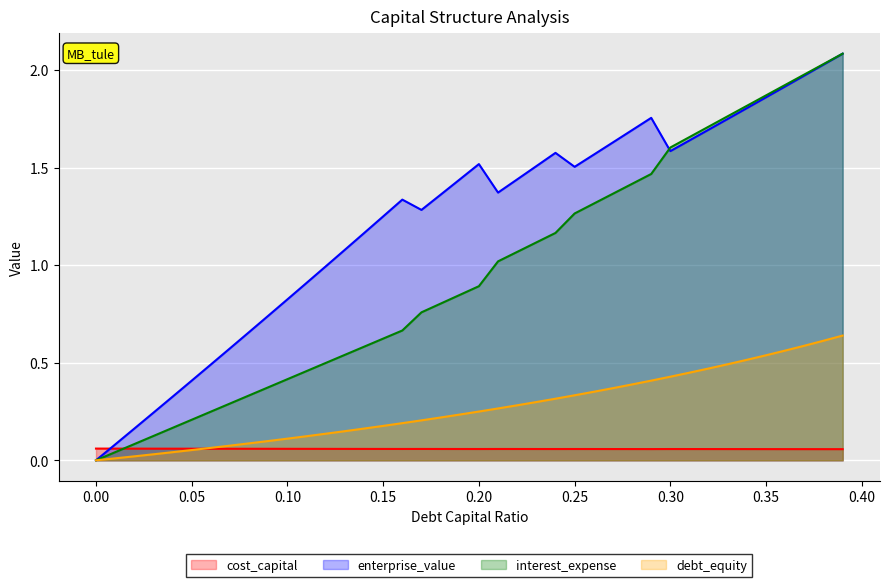

What is the difference between the maximum and minimum values in the debt_capital series?

2.1